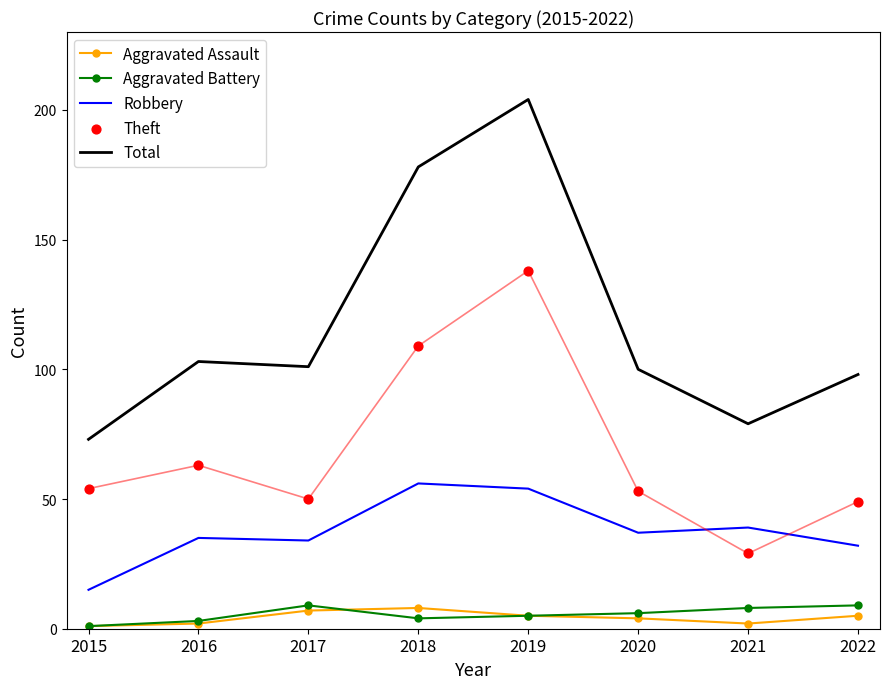

Which series reaches the maximum Y coordinate?

Total